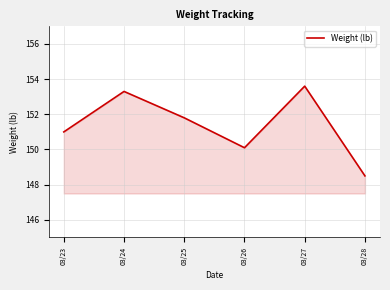

Between 03/26 and 03/27, which is larger?

03/27